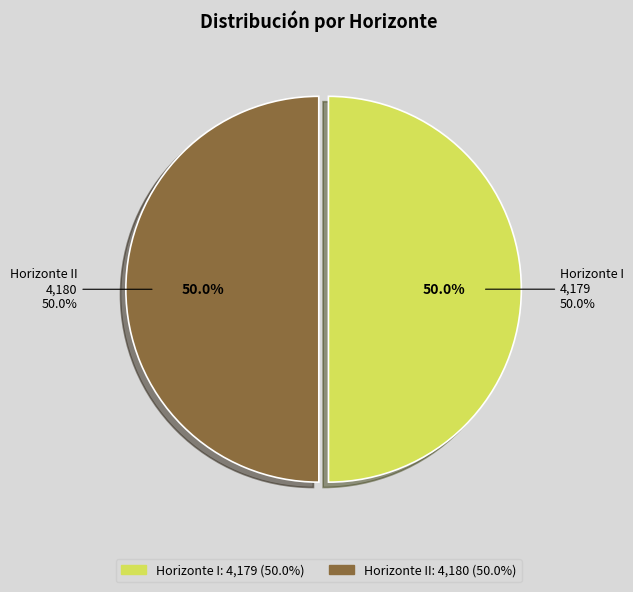

What is the majority slice?

Horizonte II